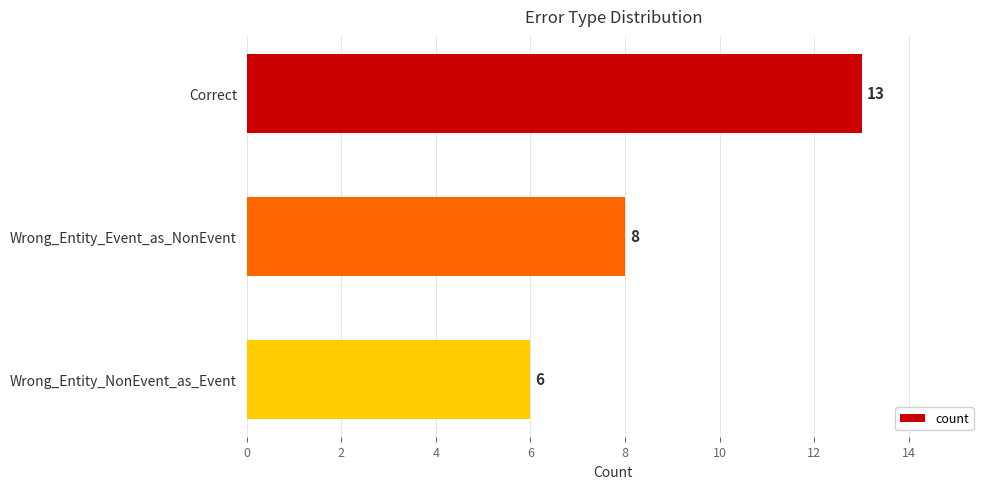

Reading top to bottom, list all the values displayed in this chart.

13	8	6